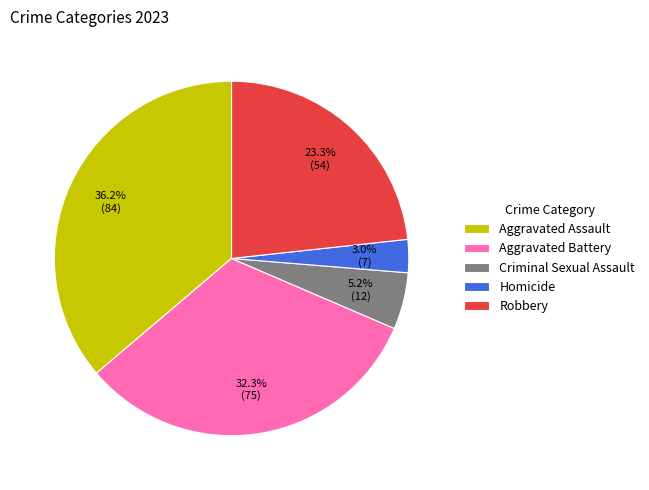

The Aggravated Battery slice represents 40% of the pie. True or false?

False